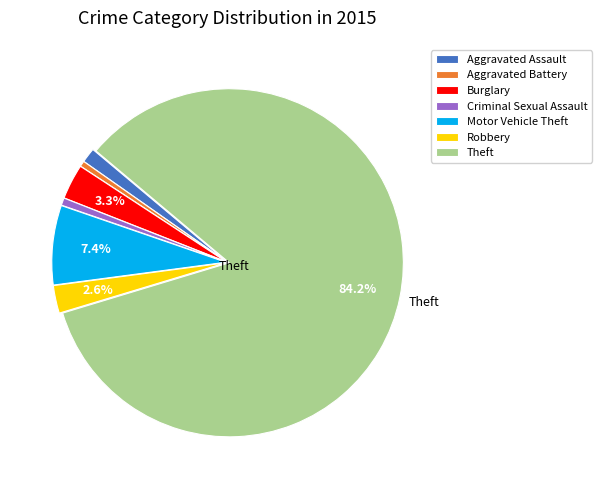

Count the number of slices in the pie.

7